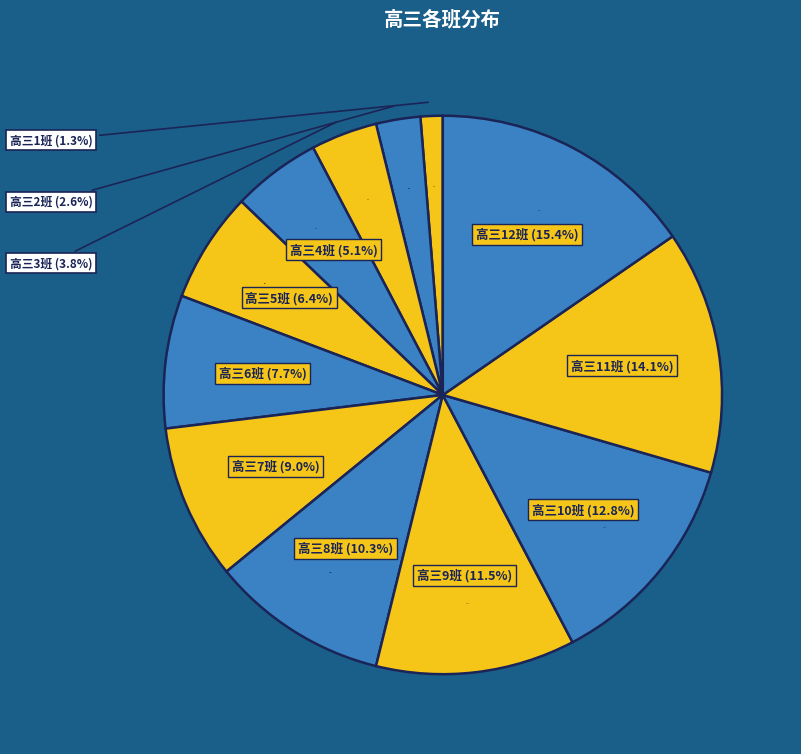

Which slice is the largest?

高三12班